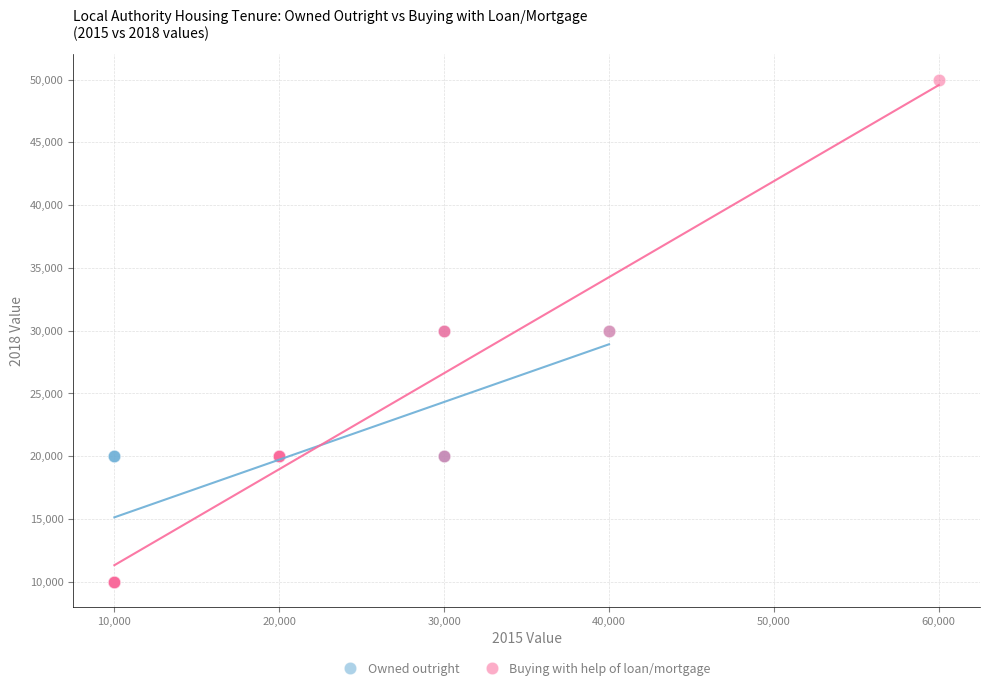

Which series has the widest spread of Y values?

Buying with help of loan/mortgage